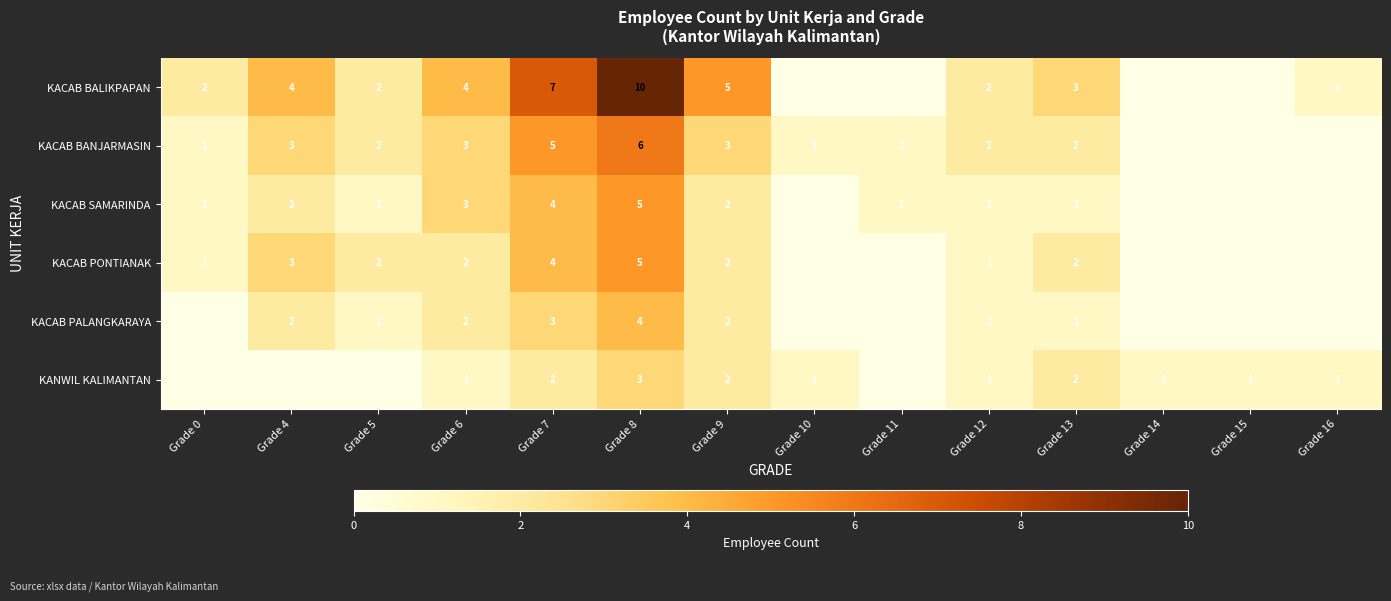

What is the sum of the KACAB BALIKPAPAN values at Grade 12 and Grade 6?

6